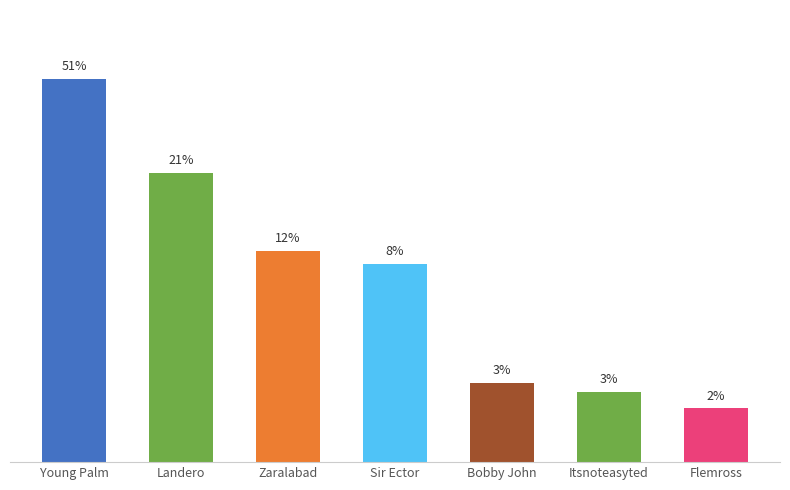

Is it true that the value at Sir Ector is 24985.1?

False